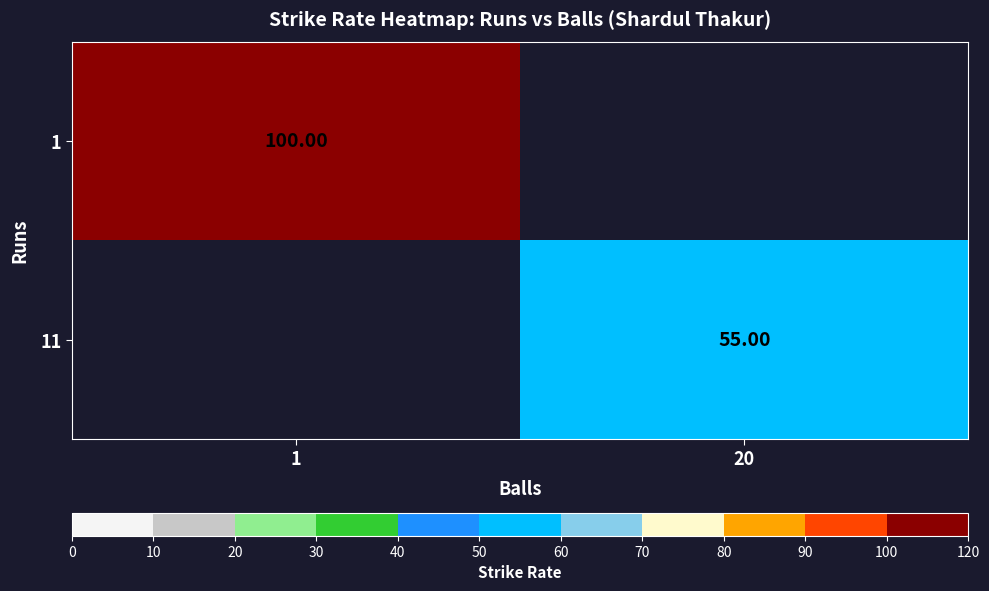

At how many categories does at least one series exceed 67?

1